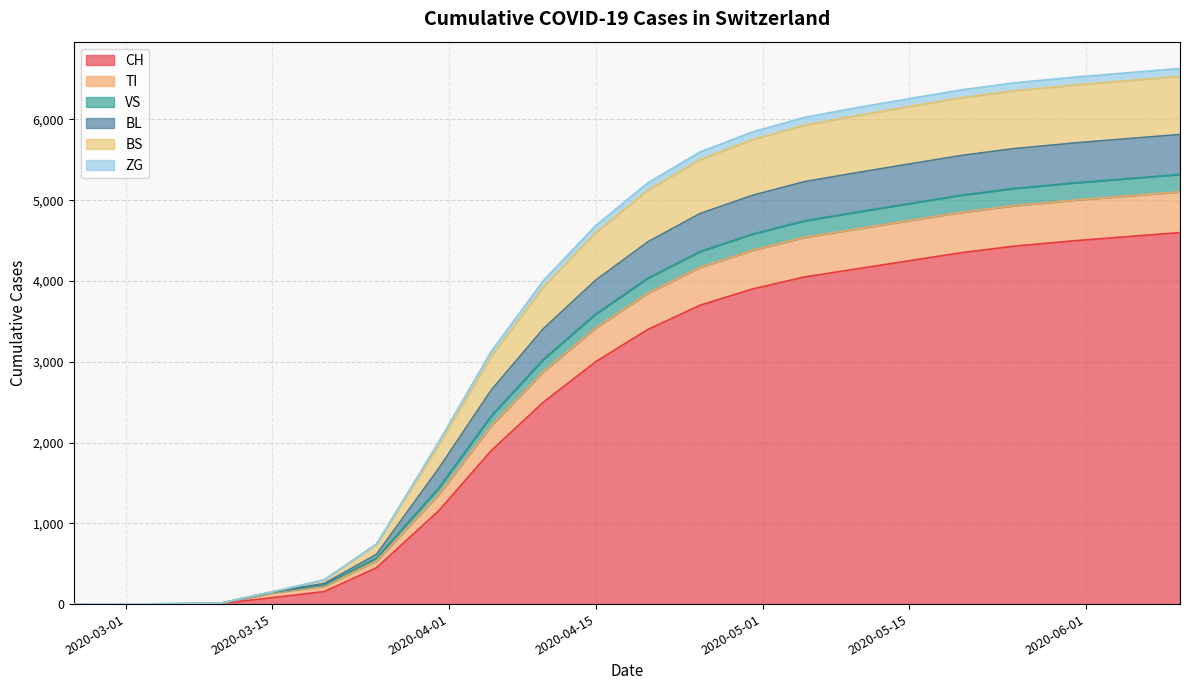

True or false: BS and CH cross at least once.

False